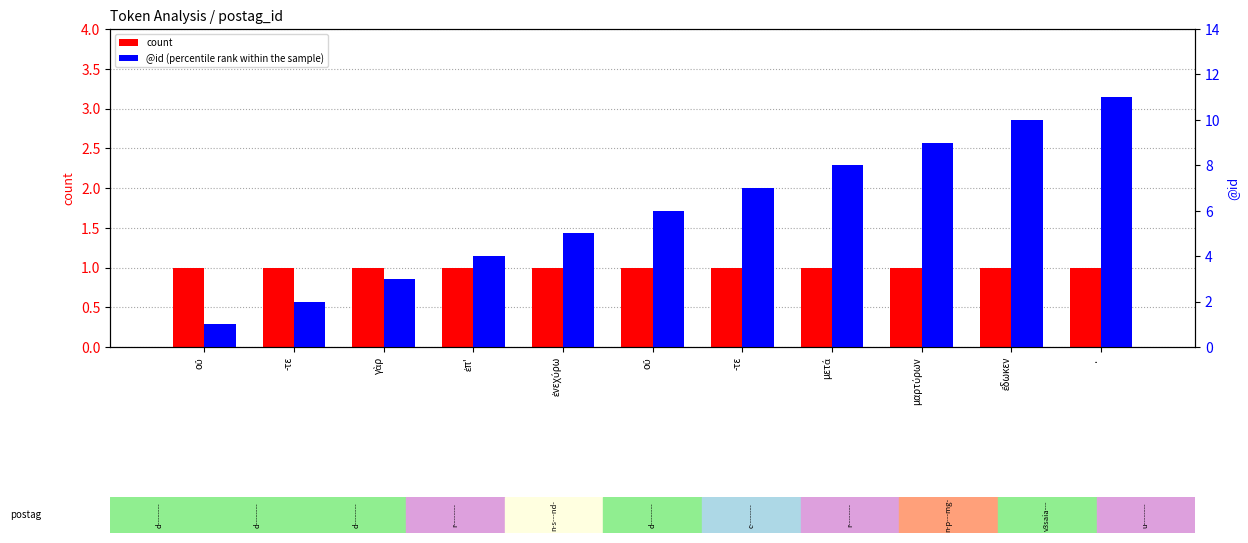

Which series changed the most between γὰρ and ·?

@id (percentile rank within the sample)